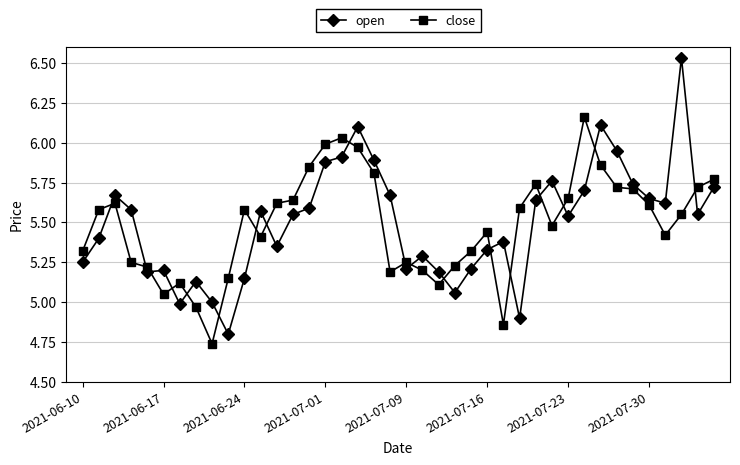

List the series in order of their peak value, lowest first.

close, open